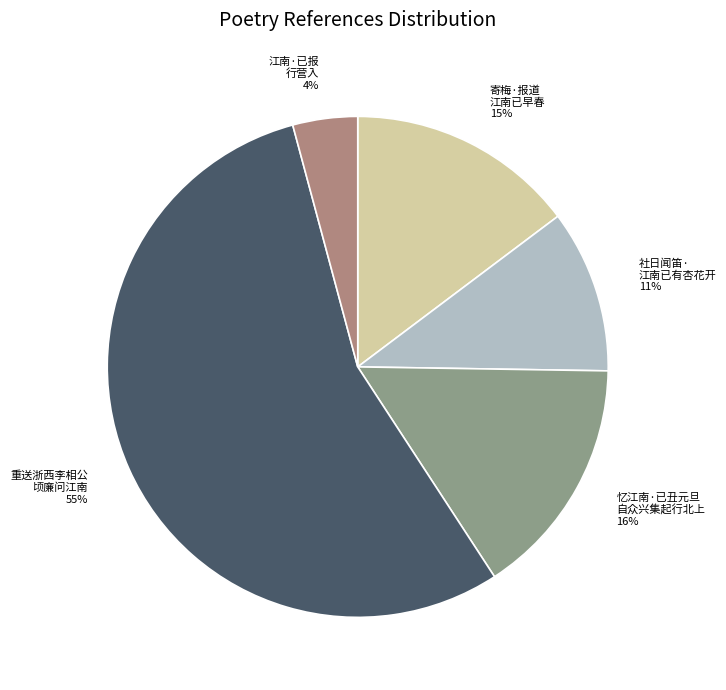

Is there a majority slice in this chart?

Yes